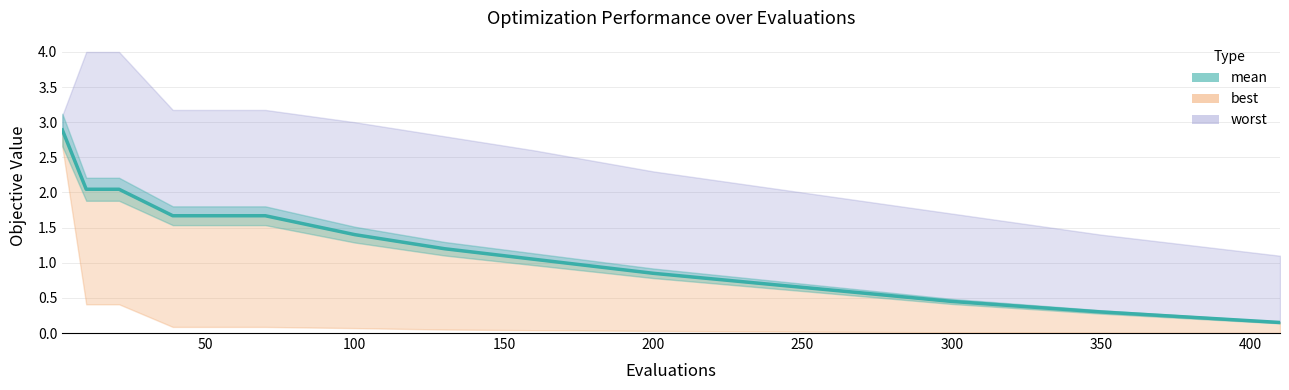

What is the sum of all values?

16.4